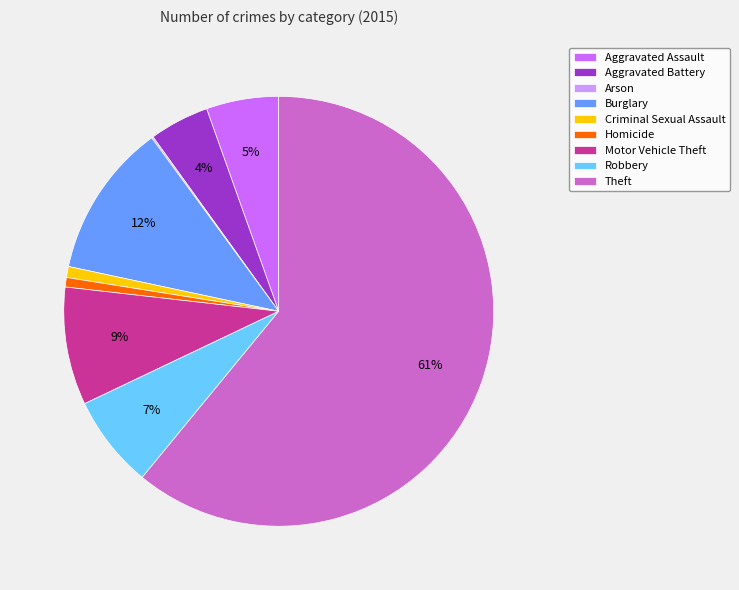

Is it true that Aggravated Assault is 5% of the pie?

True